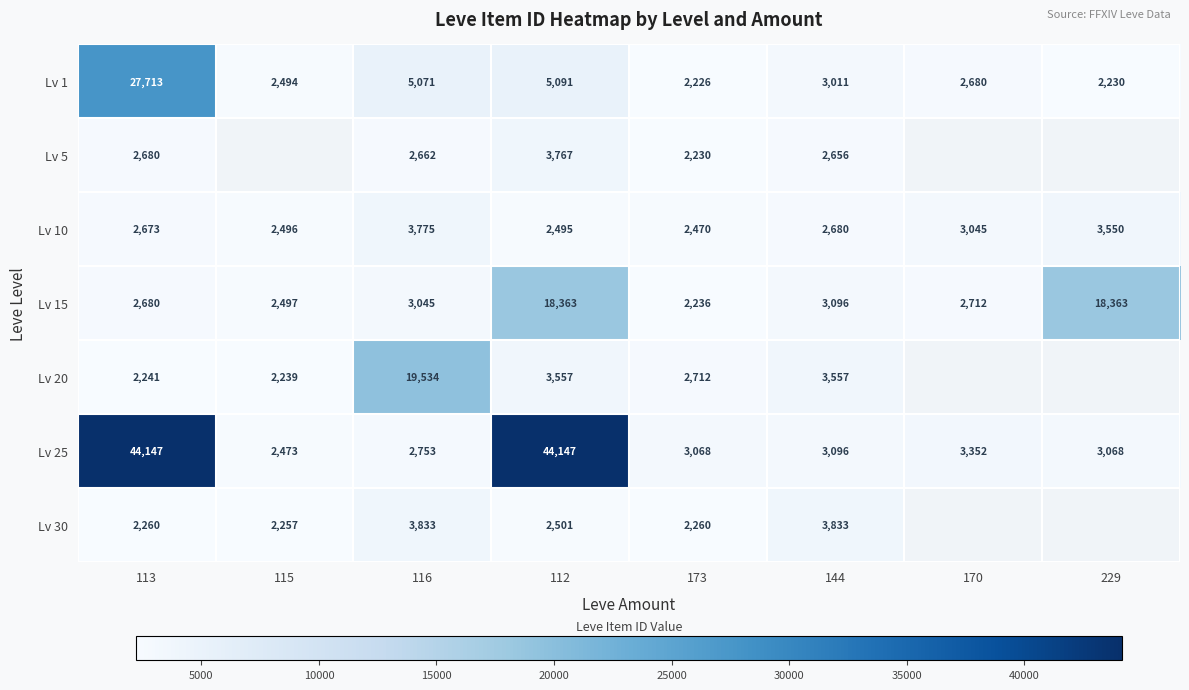

The value of Lv 5 at 112 is 5134. True or false?

False